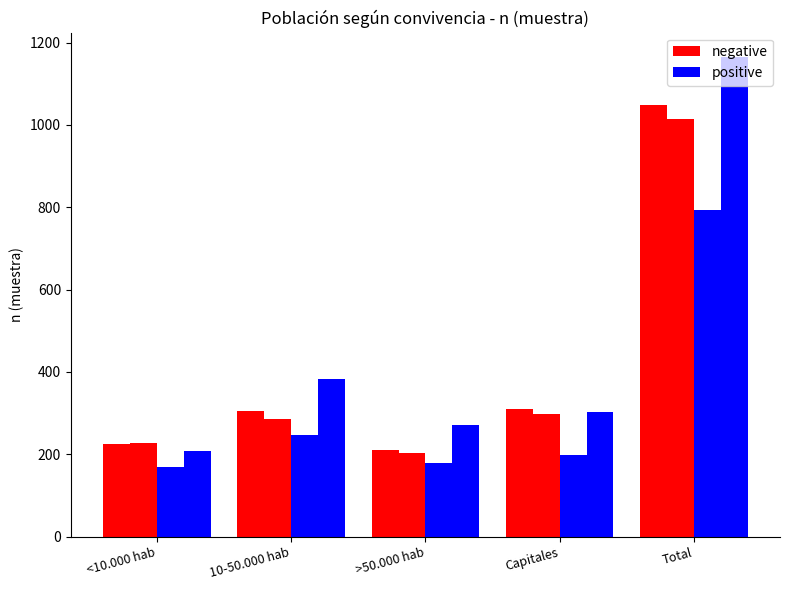

How many data points does each series have?

5